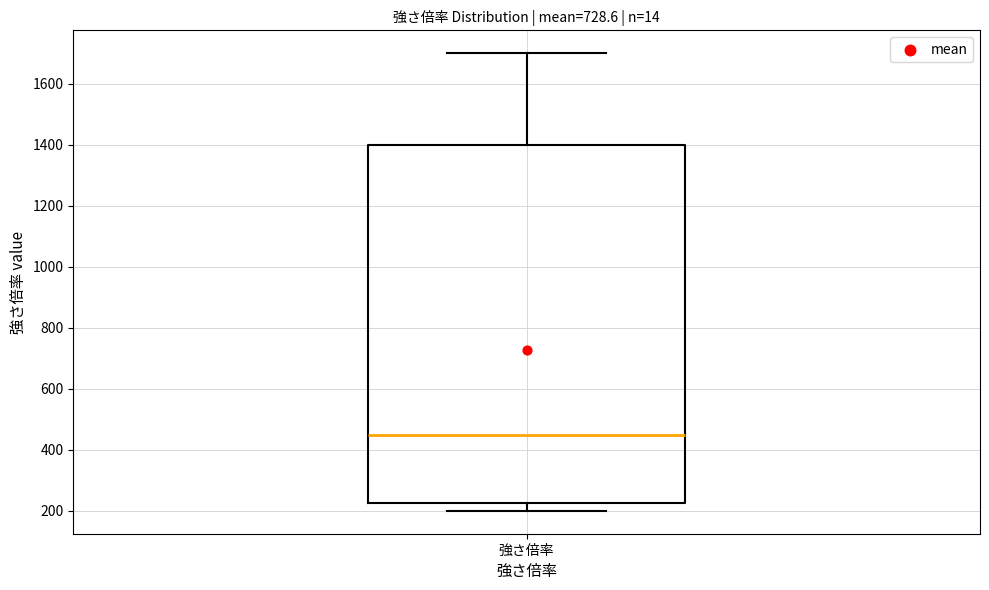

Where does the lower whisker of the box for 強さ倍率 end on the y-axis? The values are not printed on the chart, so give them approximately, as read against the axis.

200